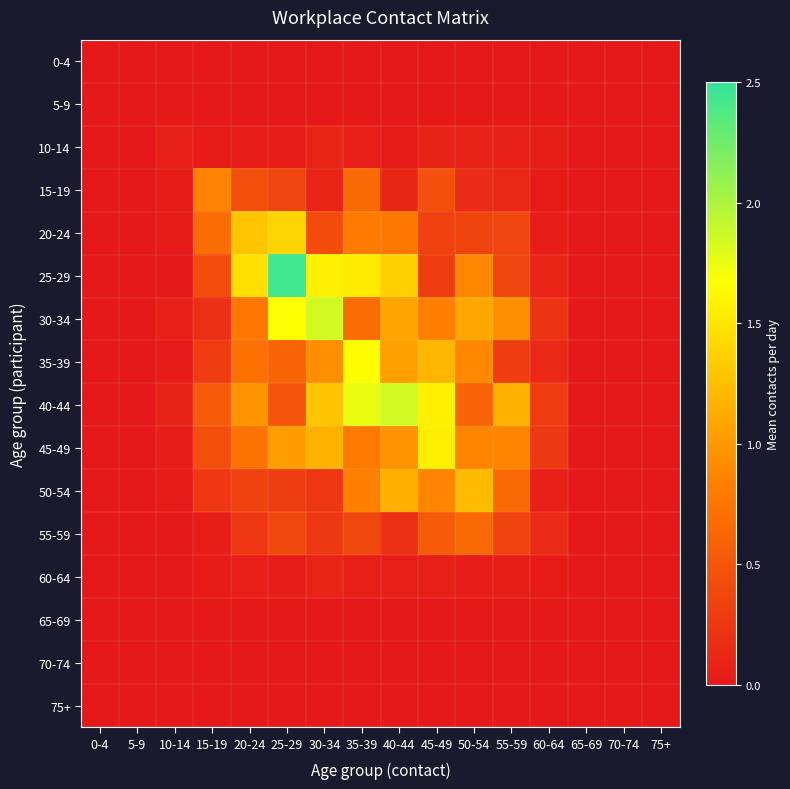

At which category is the sum across all series the highest?

35-39